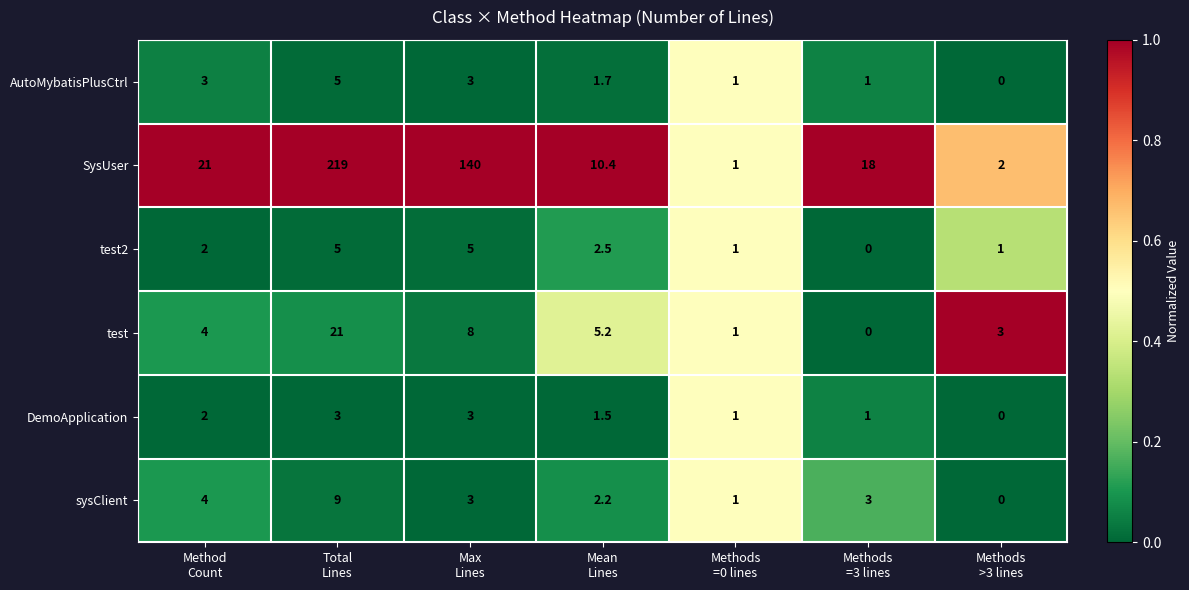

At which category is the sum across all series the highest?

Total
Lines